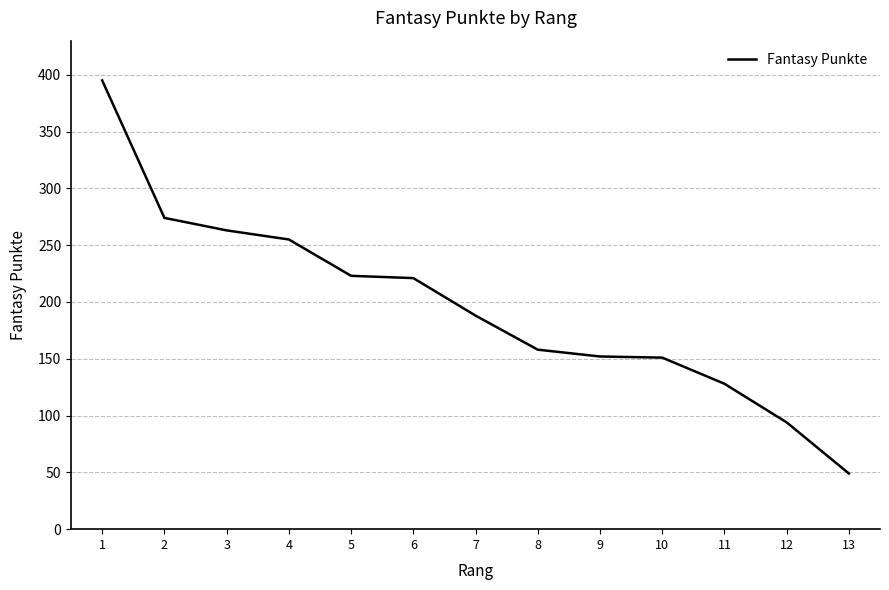

What is the sum of the values at 9 and 3?

415